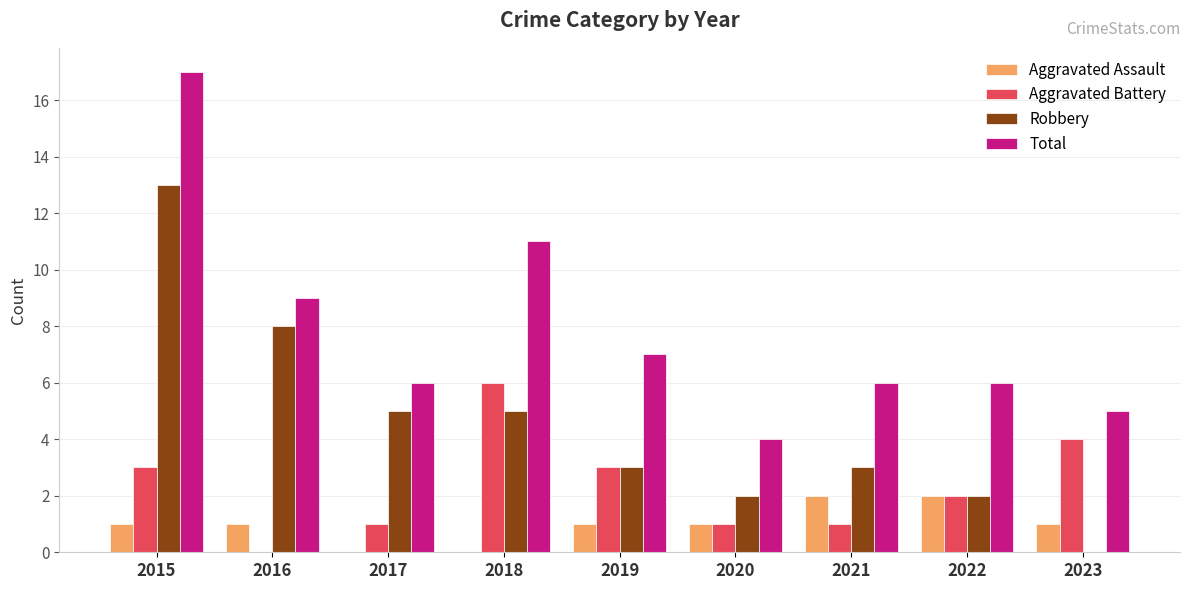

Reading left to right, what are all the values shown in this chart?

Aggravated Assault: 1	1	0	0	1	1	2	2	1
Aggravated Battery: 3	0	1	6	3	1	1	2	4
Robbery: 13	8	5	5	3	2	3	2	0
Total: 17	9	6	11	7	4	6	6	5